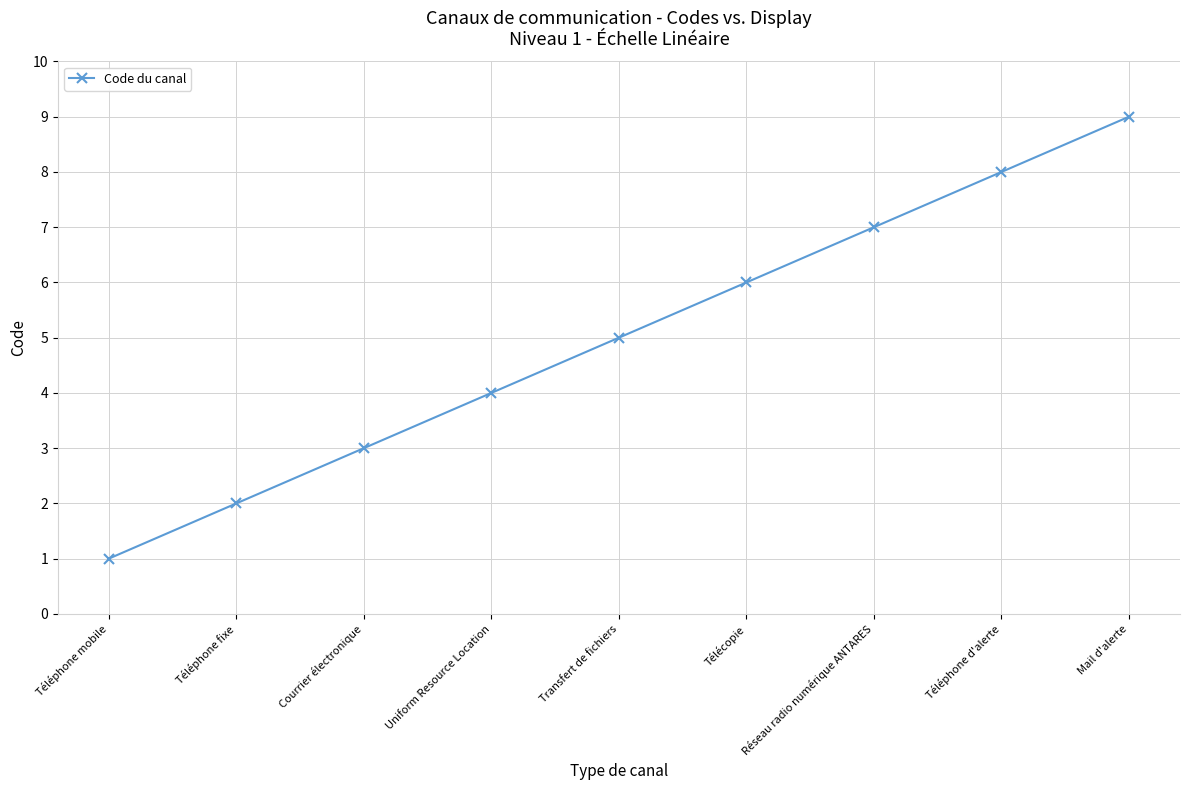

What is the change in value from Téléphone mobile to Téléphone fixe?

+1